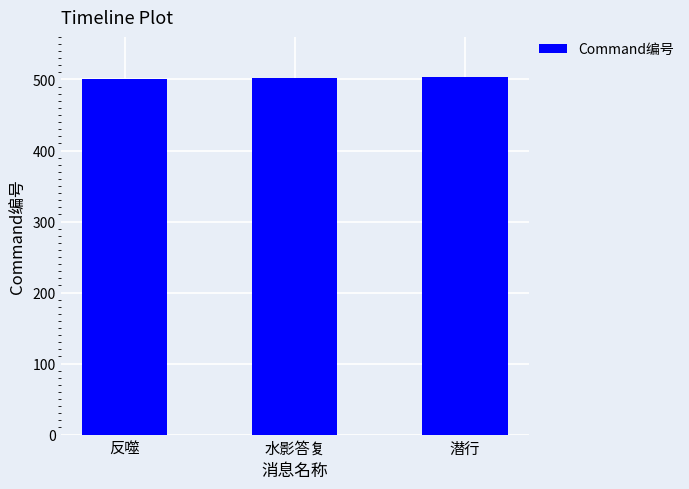

How many series are shown in this chart?

1